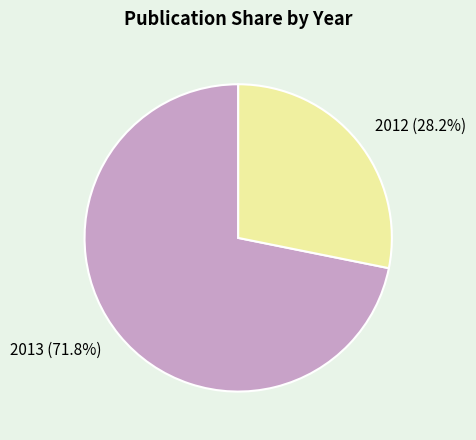

True or false: 2012 accounts for 37% of the total.

False